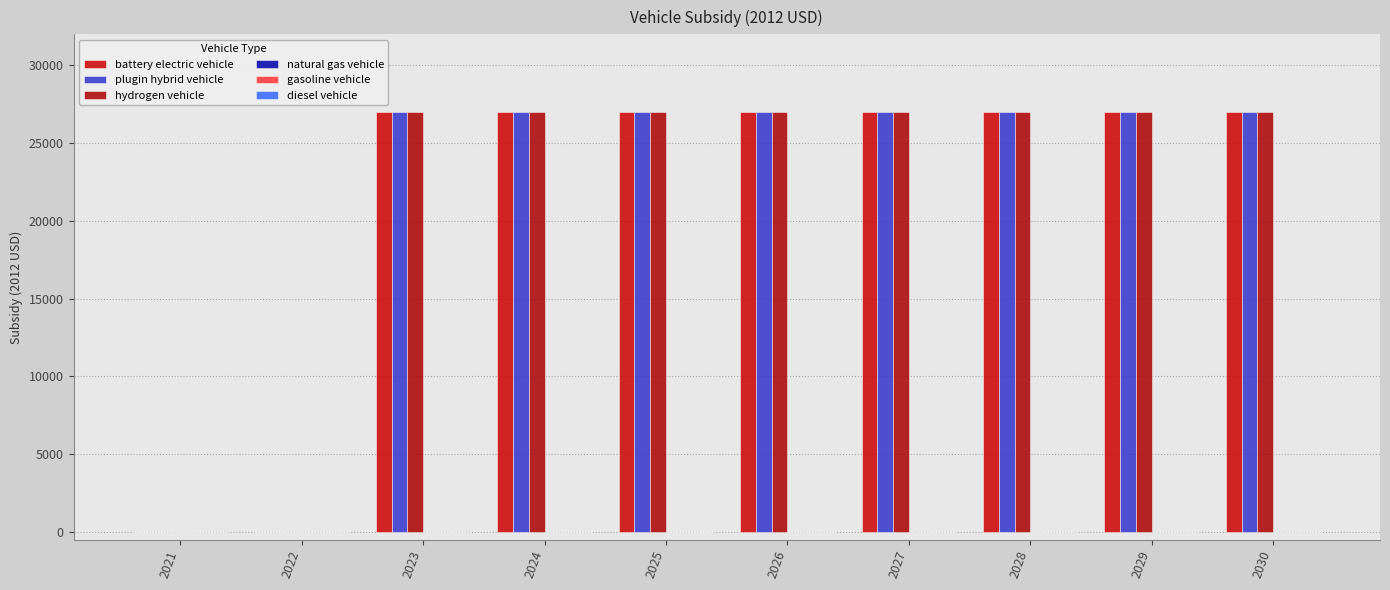

Rank the categories by plugin hybrid vehicle value from highest to lowest.

2023, 2024, 2025, 2026, 2027, 2028, 2029, 2030, 2021, 2022